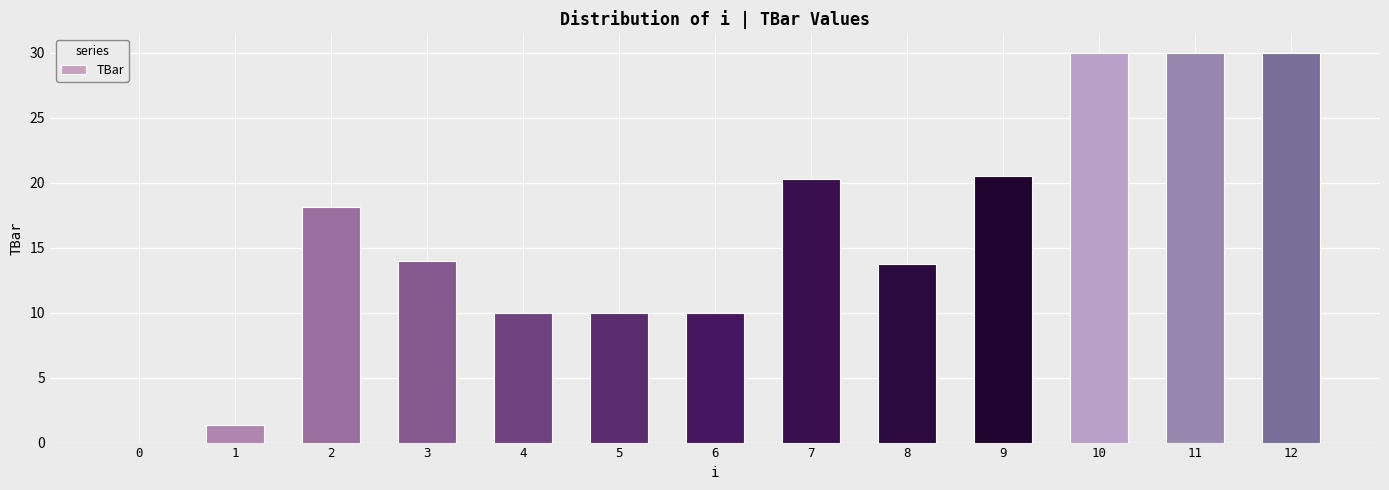

The chart shows a value of 18.1 at 2. True or false?

True